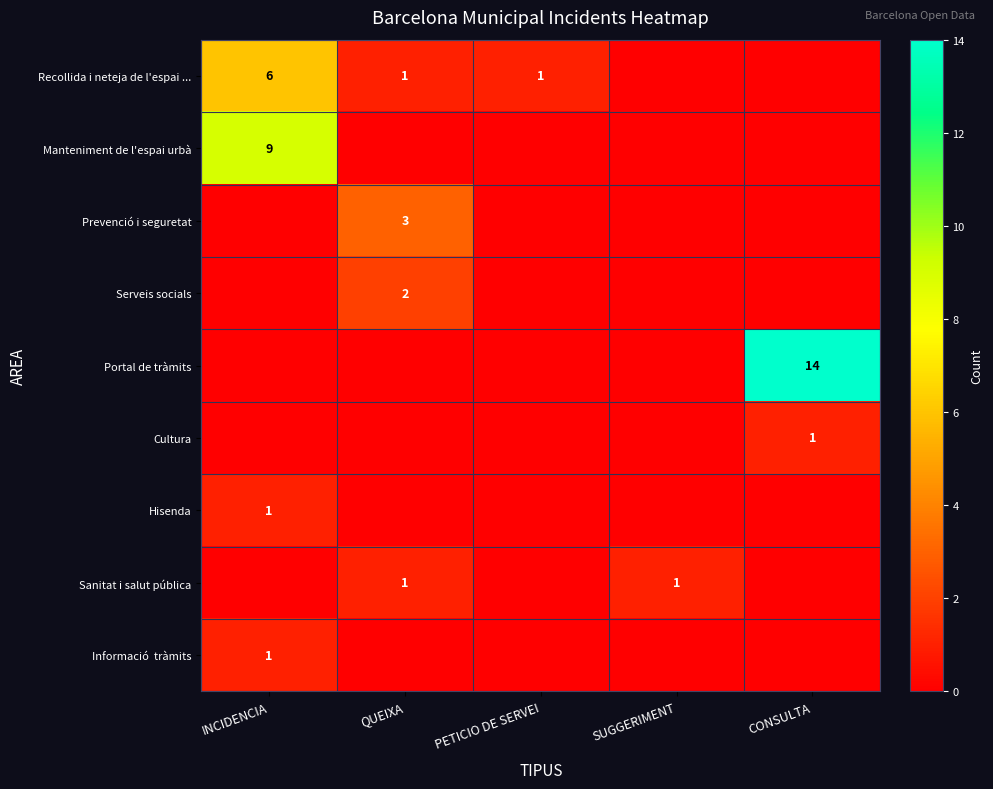

What is the spread (max minus min) of values at PETICIO DE SERVEI?

1